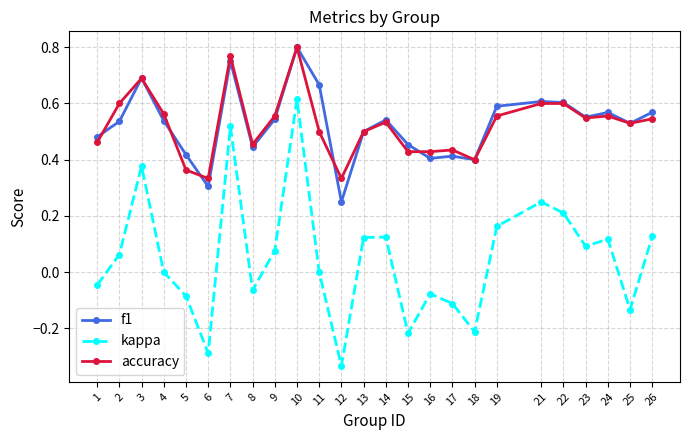

How many f1 values are between 0 and 1?

25